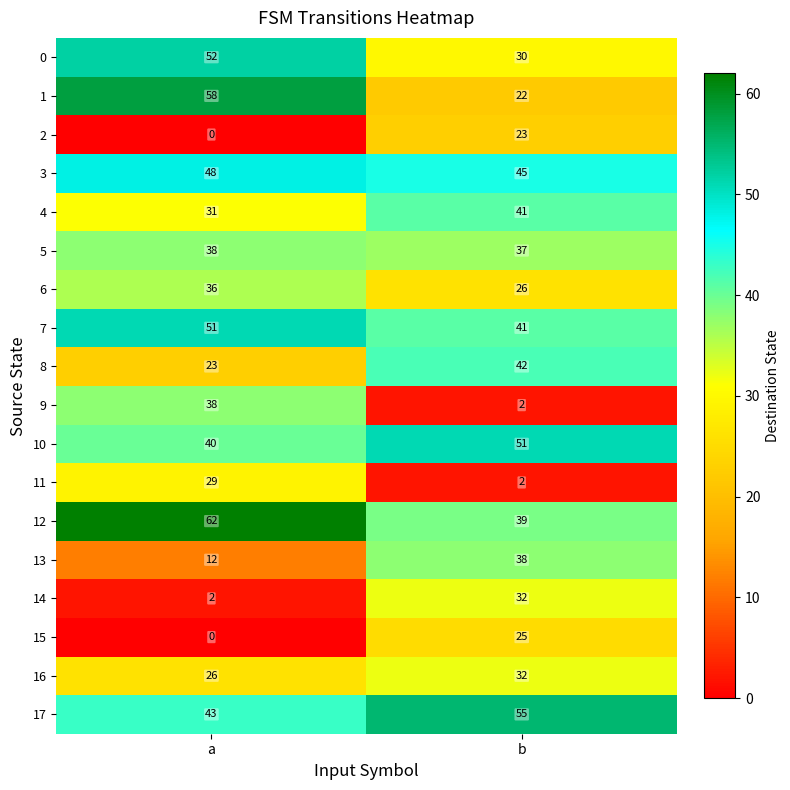

Rank the categories by 12 value from lowest to highest.

b, a